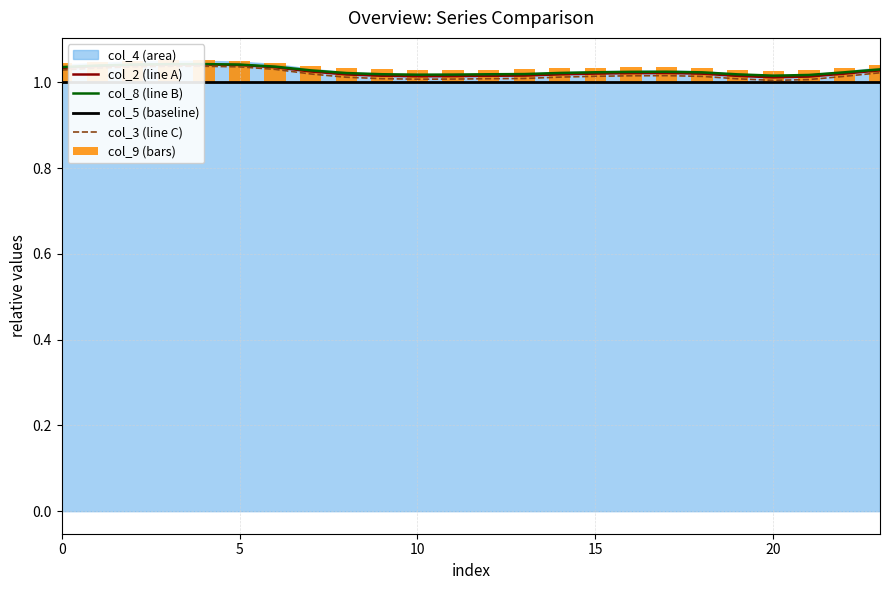

What is the value of the col_5 bar at the 22nd from the left?

1.0